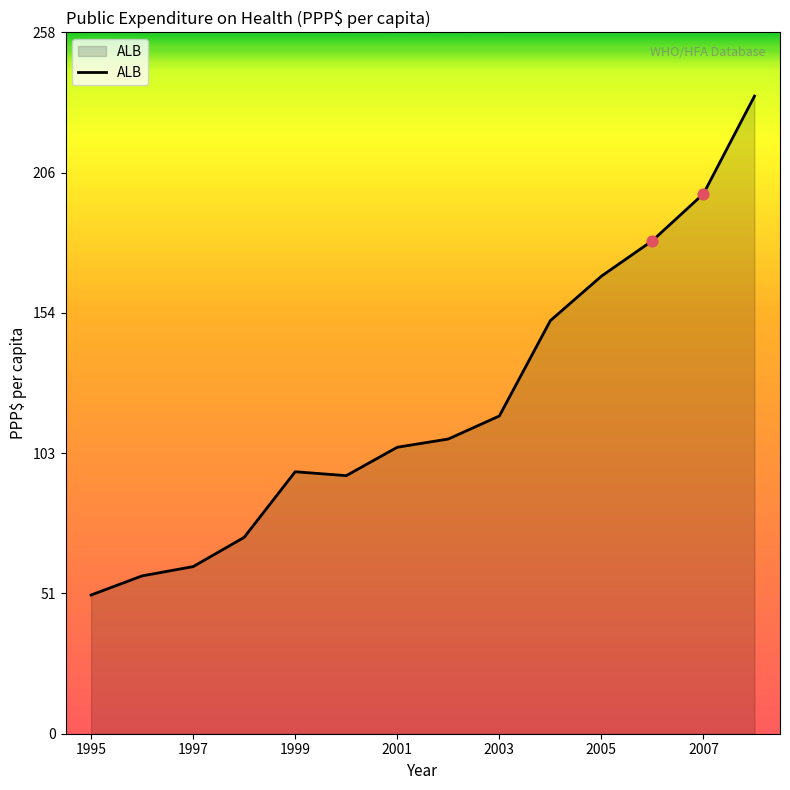

What is the greatest value displayed?

234.6